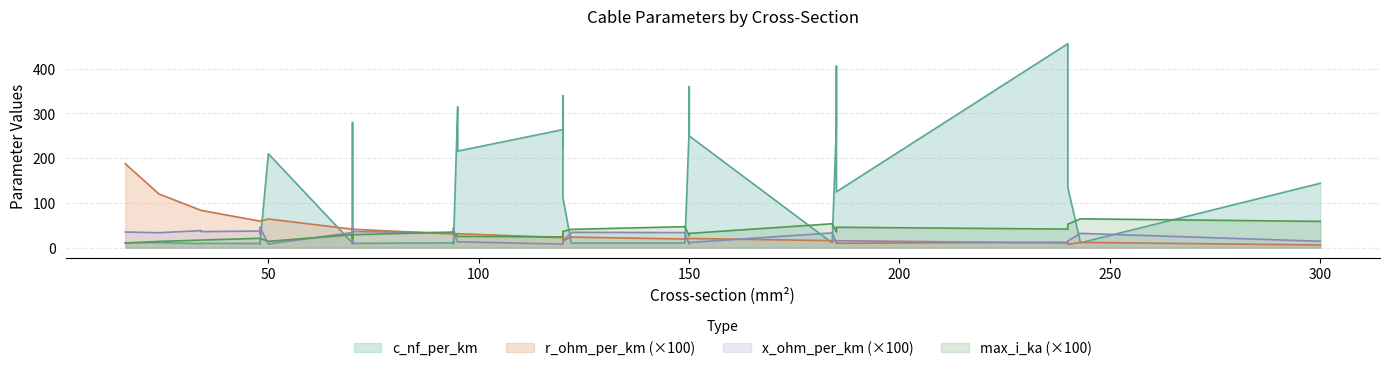

The c_nf_per_km series shows 5.0 at 48. True or false?

False